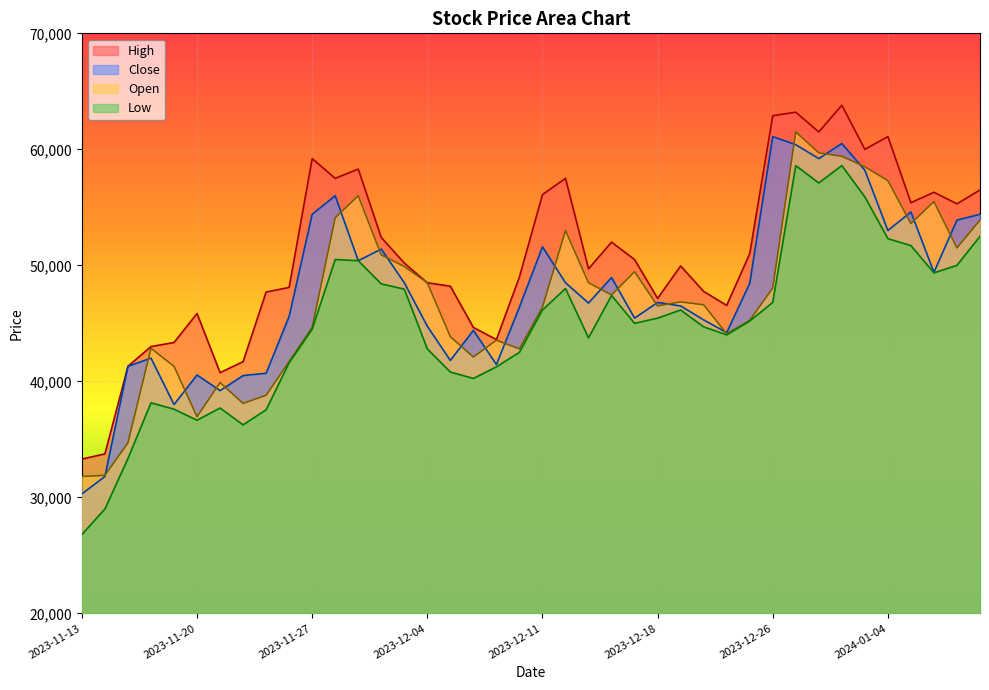

The High series shows 69528 at 2023-12-13. True or false?

False